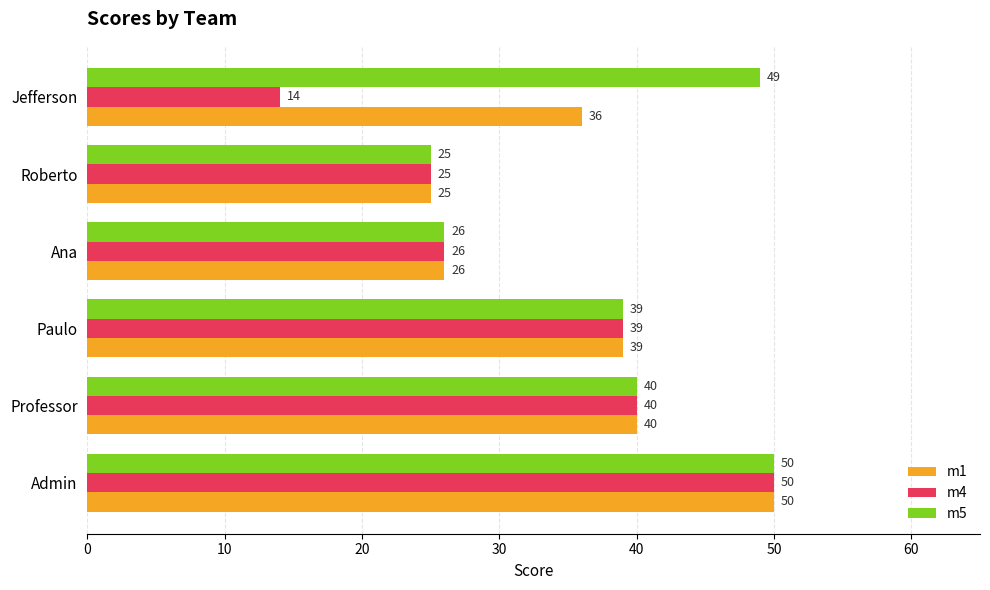

The value of m1 at Roberto is 14. True or false?

False